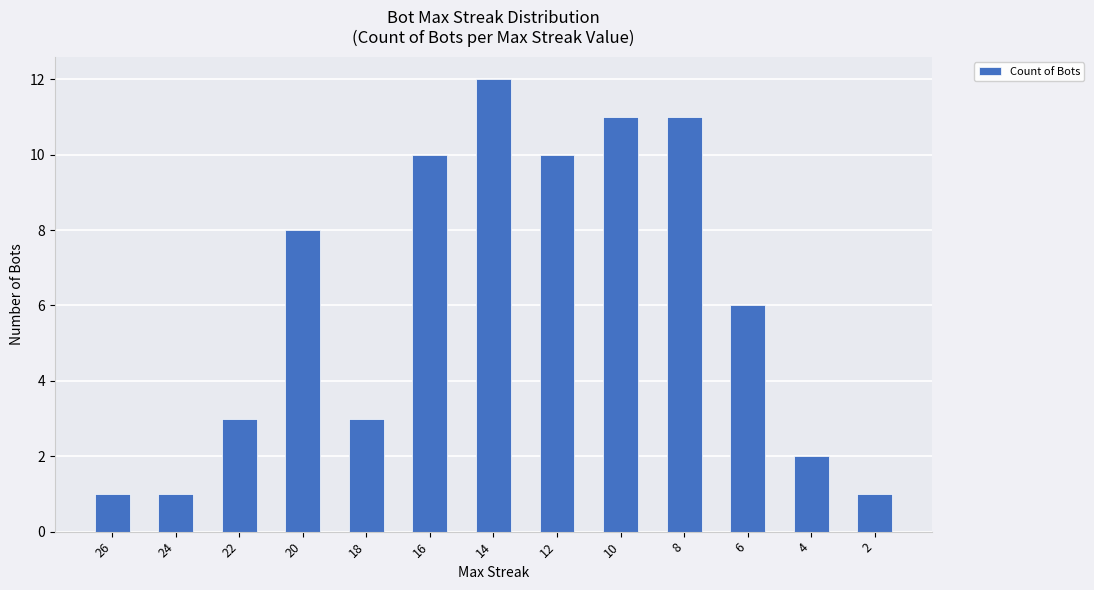

How many data points are less than 6?

6